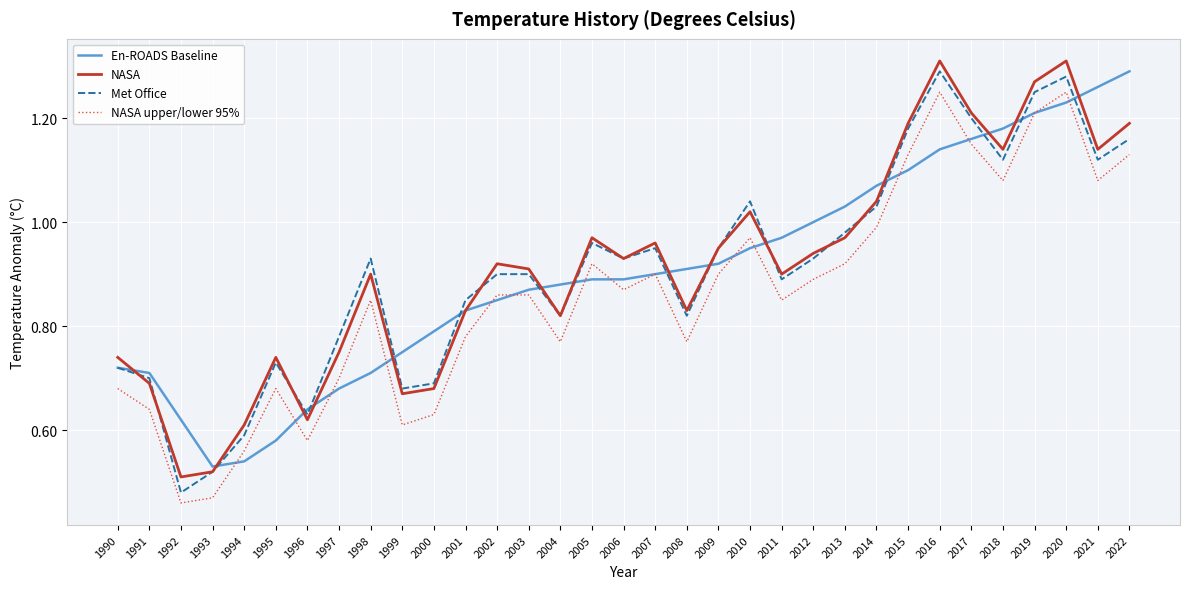

Which series changed the most between 2005 and 2022?

En-ROADS Baseline